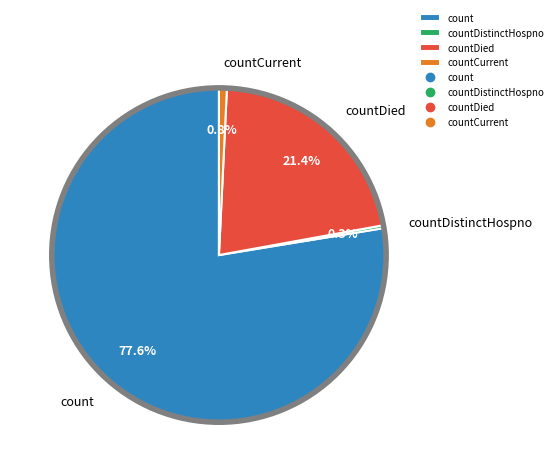

What percentage is NOT represented by countDied?

78.6%